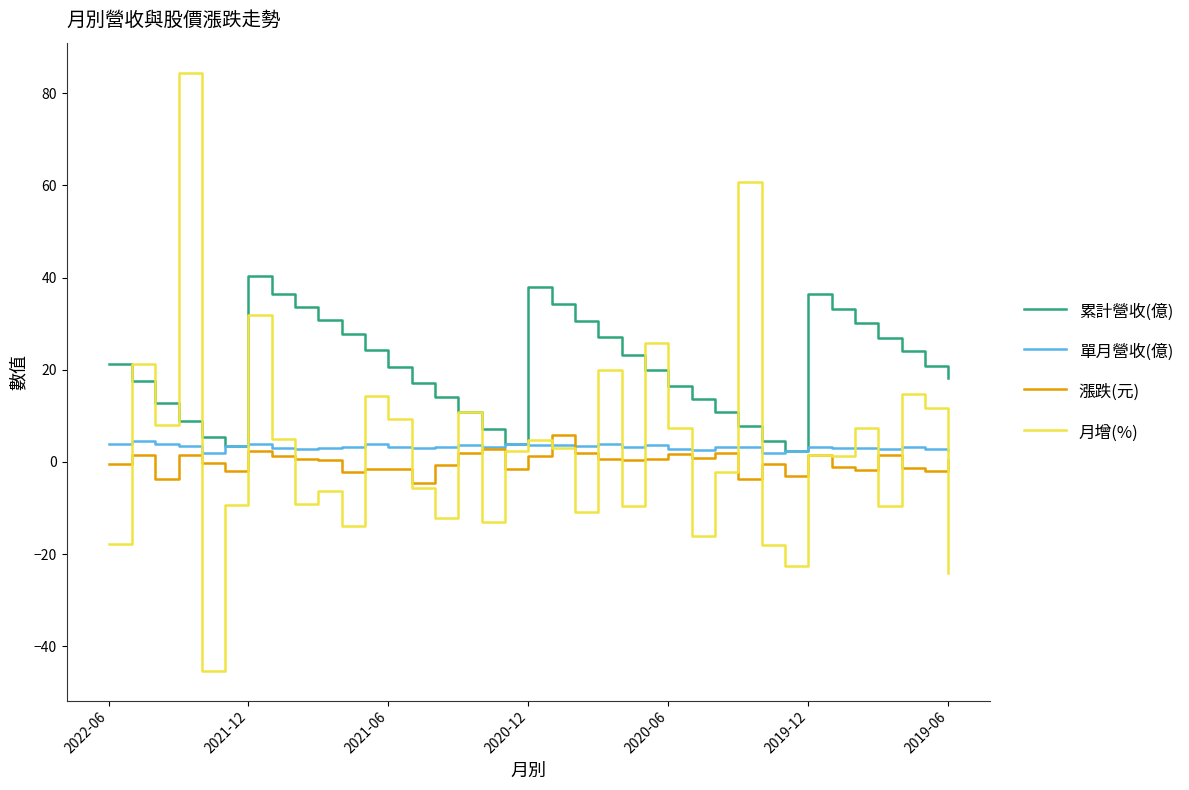

What are all the series names shown in the legend?

累計營收(億), 單月營收(億), 漲跌(元), 月增(%)